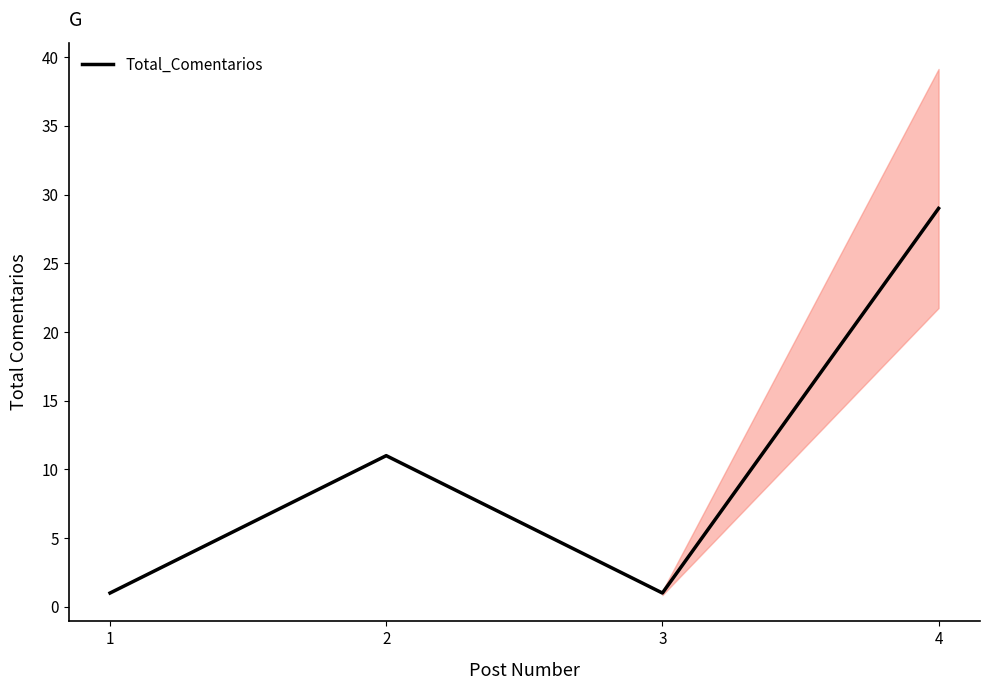

Where is the first local minimum?

3